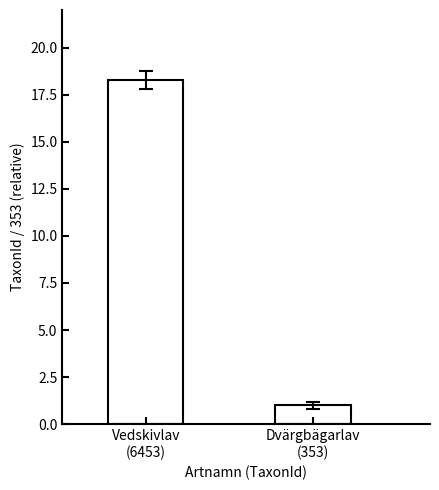

At which category does the chart reach its minimum across all series?

Dvärgbägarlav
(353)